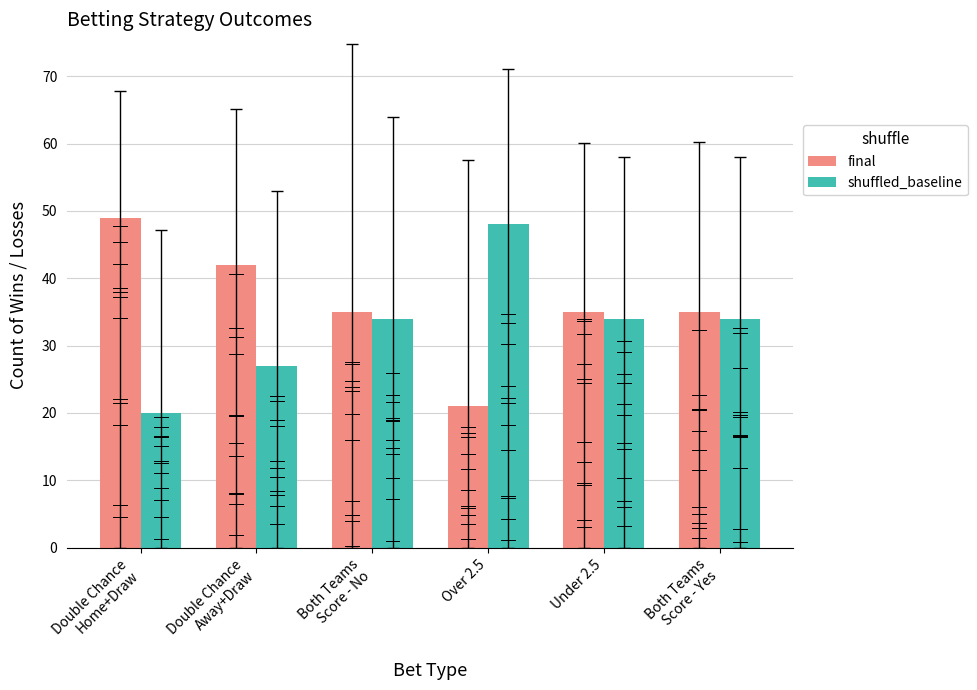

How many distinct data groups are displayed?

2